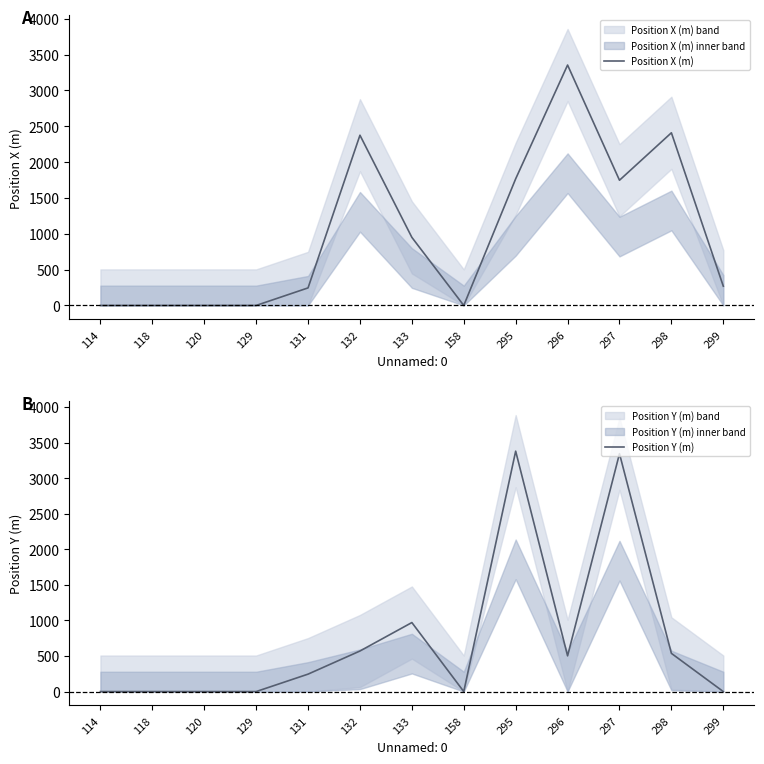

What is the difference between the maximum and minimum values in the Position Y (m) series?

3379